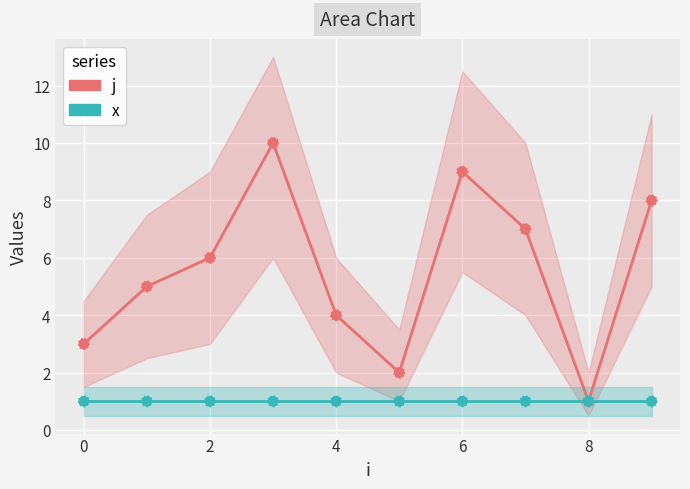

At how many categories does at least one series exceed 5?

5